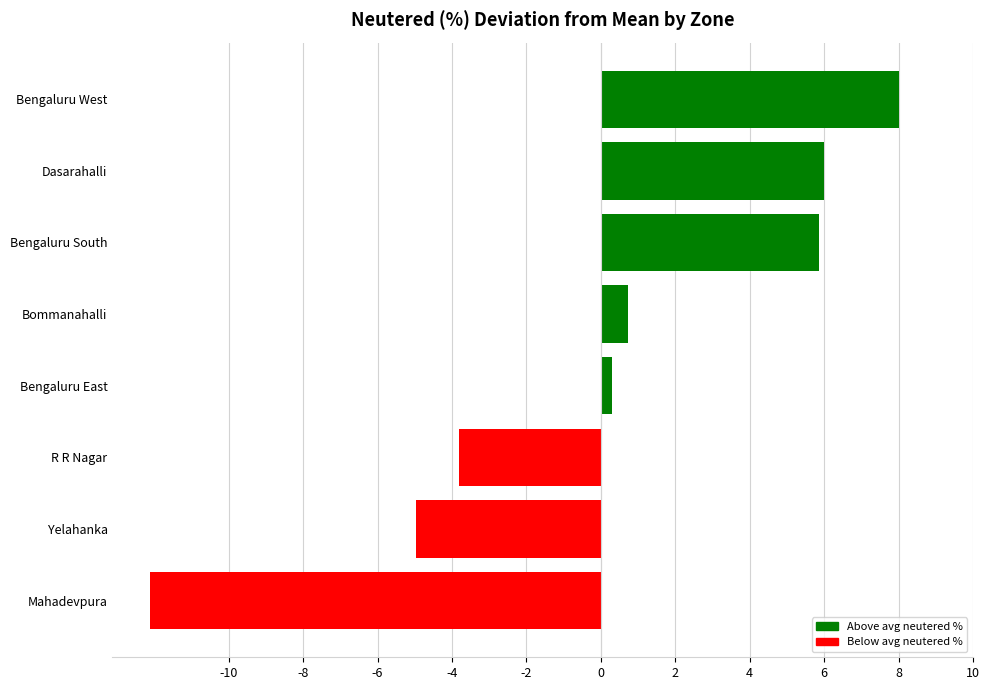

Which has a higher value, Bengaluru East or Bengaluru West?

Bengaluru West